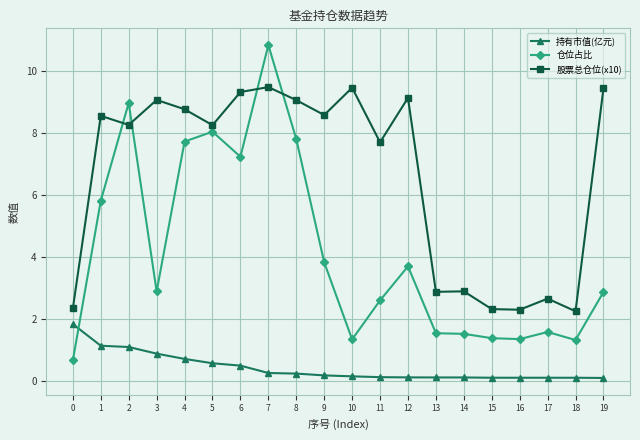

Count the number of data series in this chart.

3